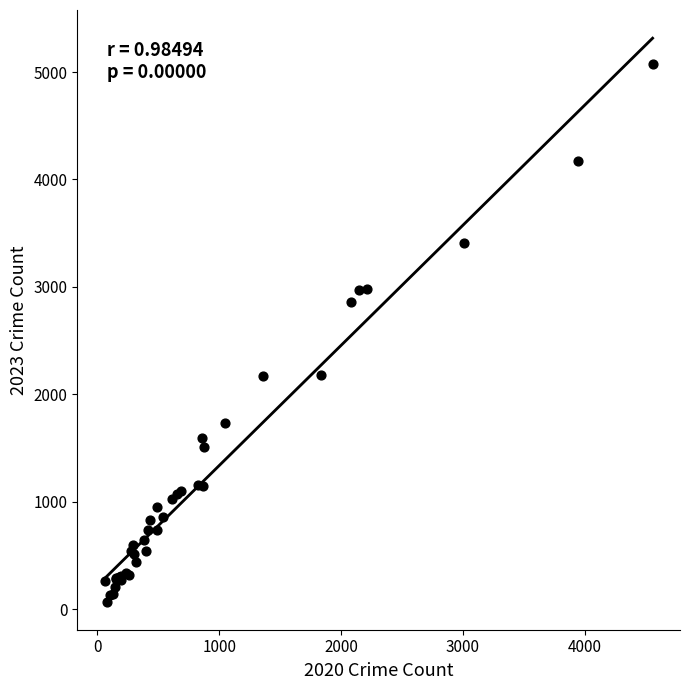

What Y value in the scatter plot is closest to 2573?

2862